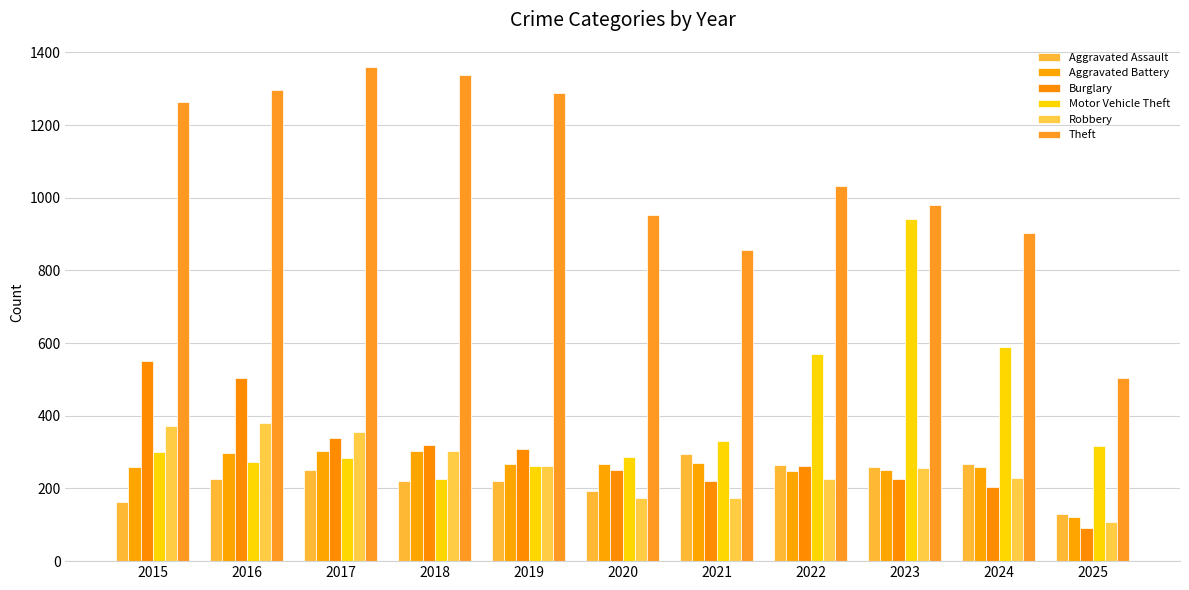

Rank the series at 2019 from highest to lowest value.

Theft, Burglary, Aggravated Battery, Robbery, Motor Vehicle Theft, Aggravated Assault